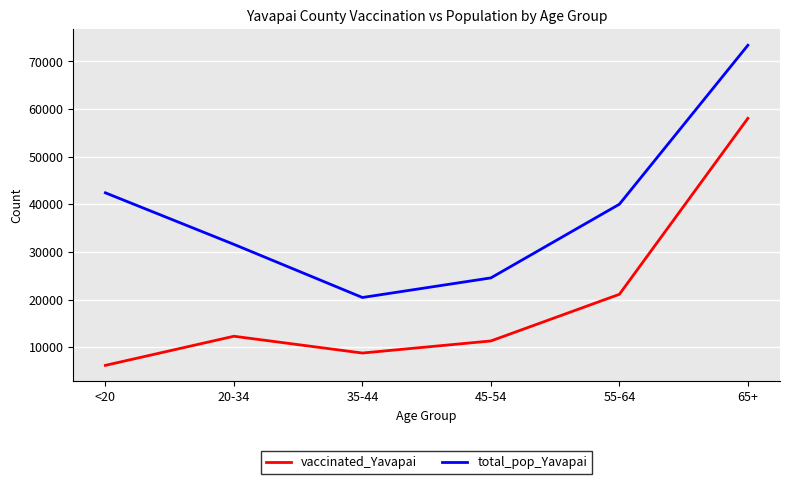

Read the total_pop_Yavapai value at 20-34, to the nearest 50.

31600